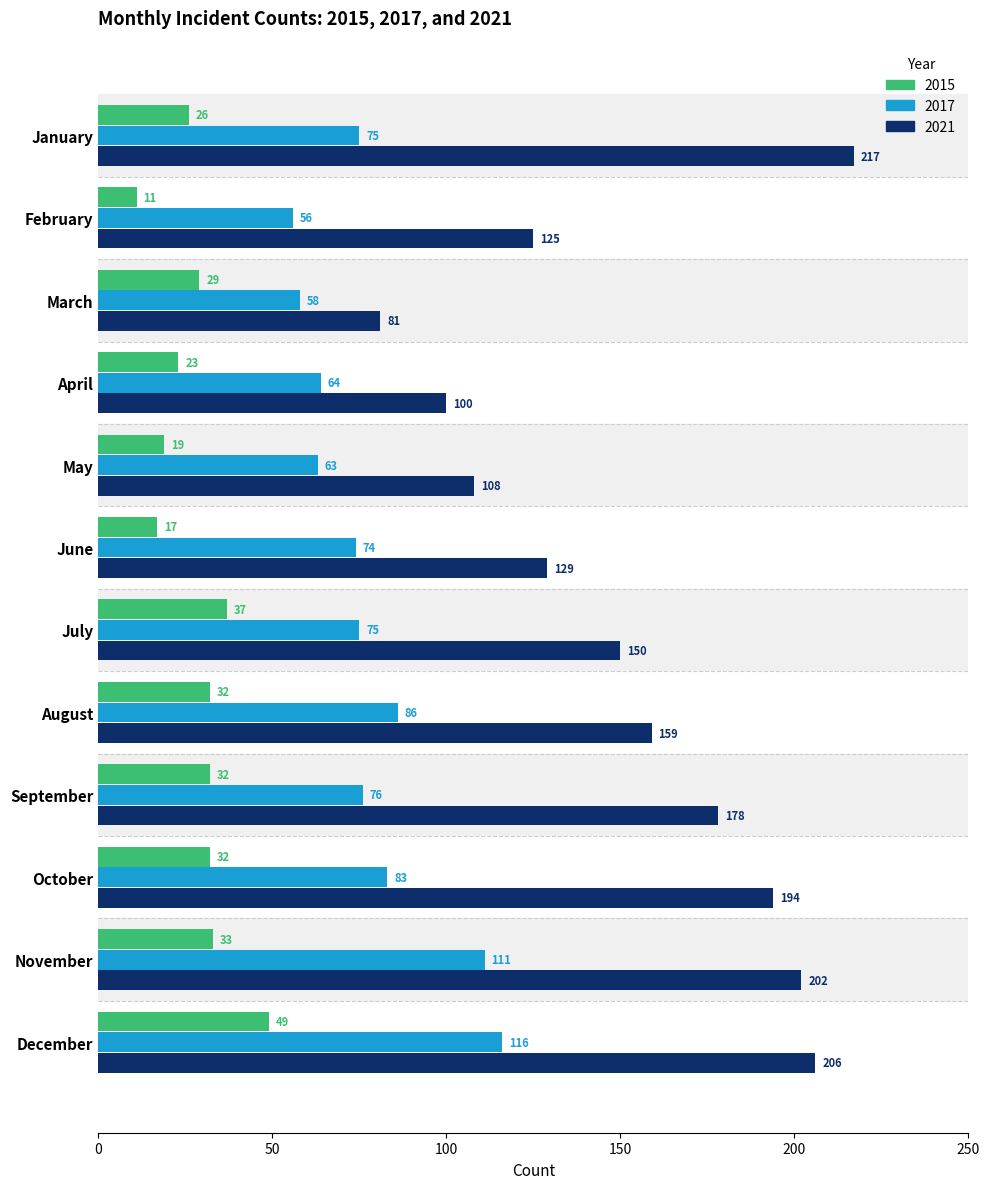

Rank the series by their average value, from lowest to highest.

2015, 2017, 2021